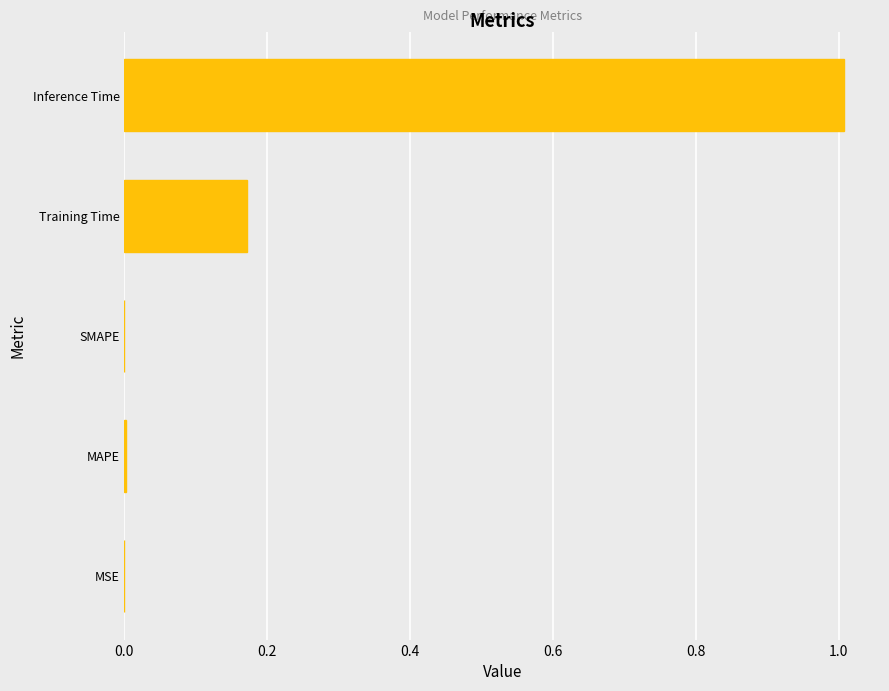

At which category does the chart reach its peak across all series?

Inference Time